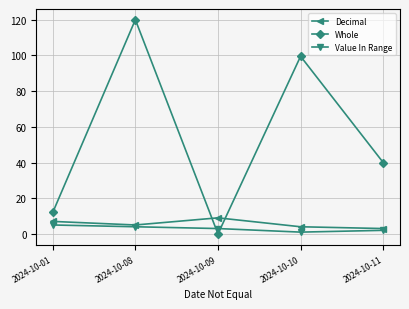

At which category is the sum across all series the highest?

2024-10-08